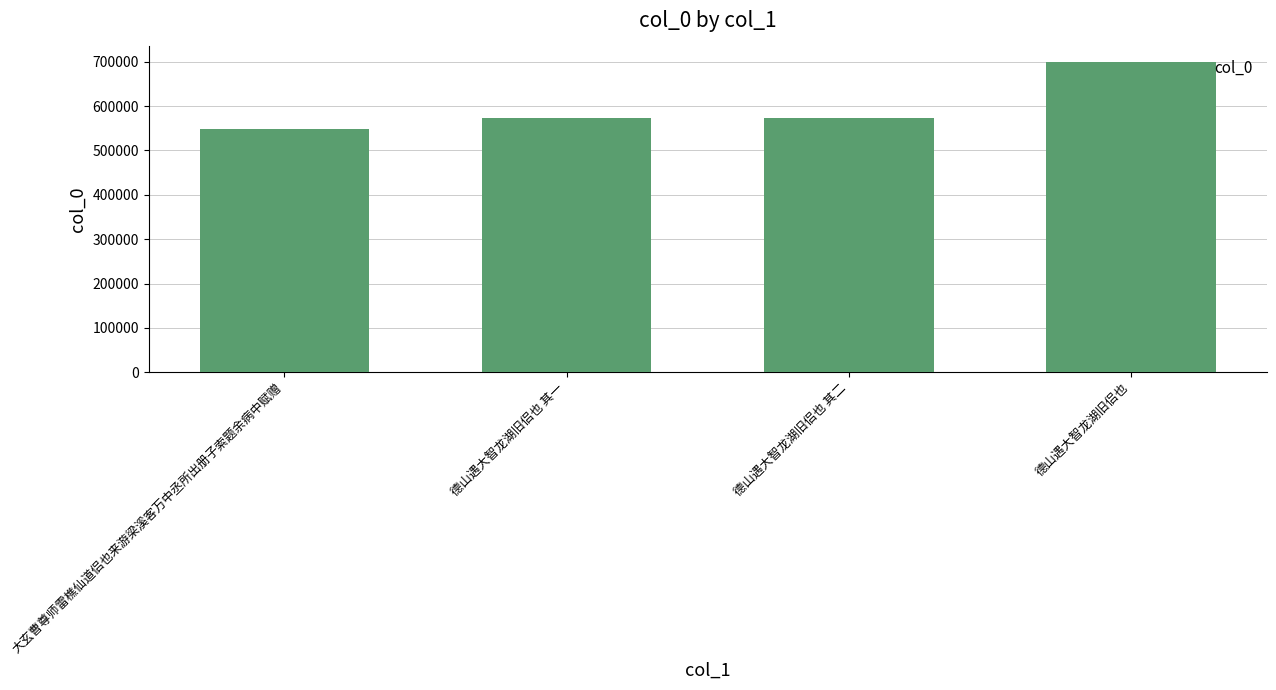

At which category does the chart reach its minimum across all series?

大玄曹尊师雷樵仙道侣也来游梁溪客万中丞所出册子索题余病中赋赠